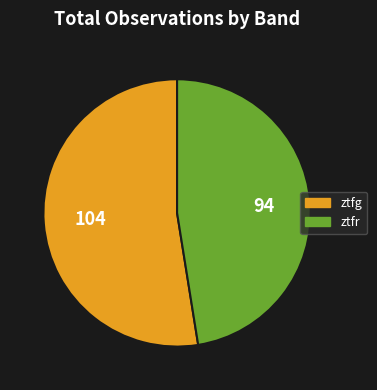

The ztfr slice represents 47% of the pie. True or false?

True